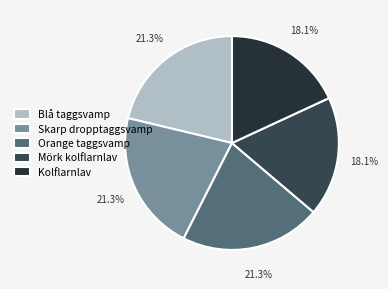

To the nearest percent, what is the difference between the Blå taggsvamp and Kolflarnlav slice percentages?

3%